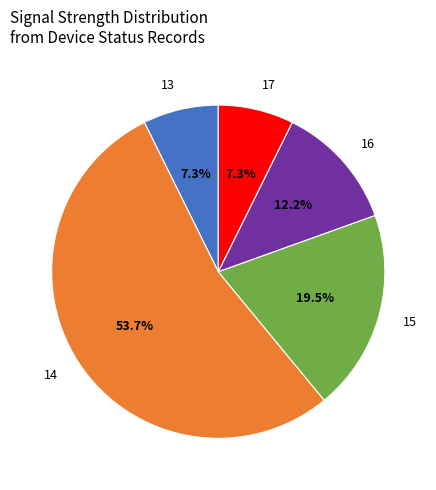

To the nearest percent, what is the difference between the largest and smallest slice percentages?

46%